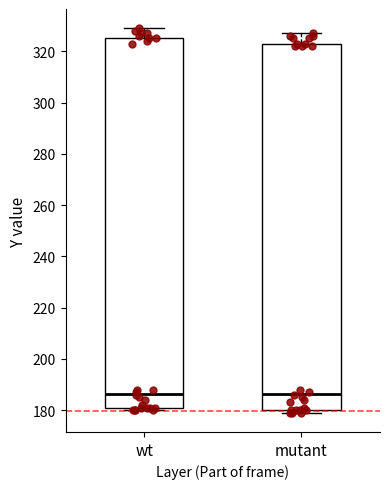

Reading left to right, transcribe this box plot: for each box, give where its median line is, the range the box spans, and where its two whiskers end, as read against the y-axis. The values are not printed on the chart, so give them approximately, as read against the axis.

wt: median 186, box 182 to 326, whiskers 180 to 330
mutant: median 186, box 180 to 324, whiskers 180 (just below the box's lower edge) to 328